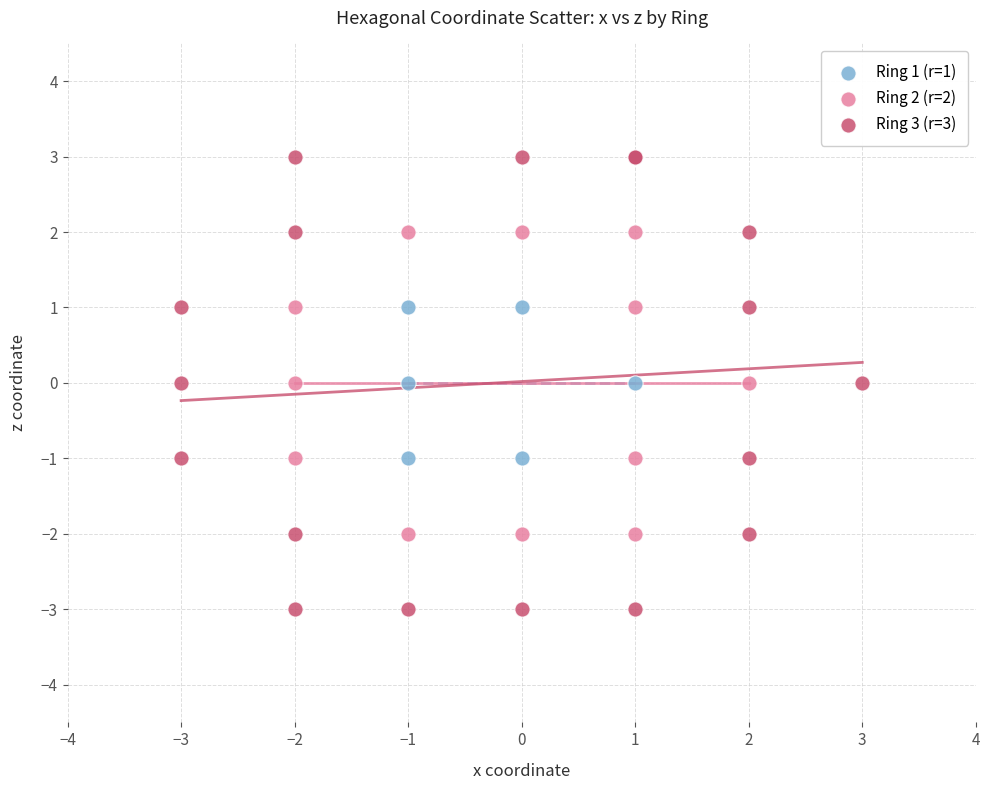

Which series has the largest Y range (max minus min)?

Ring 3 (r=3)